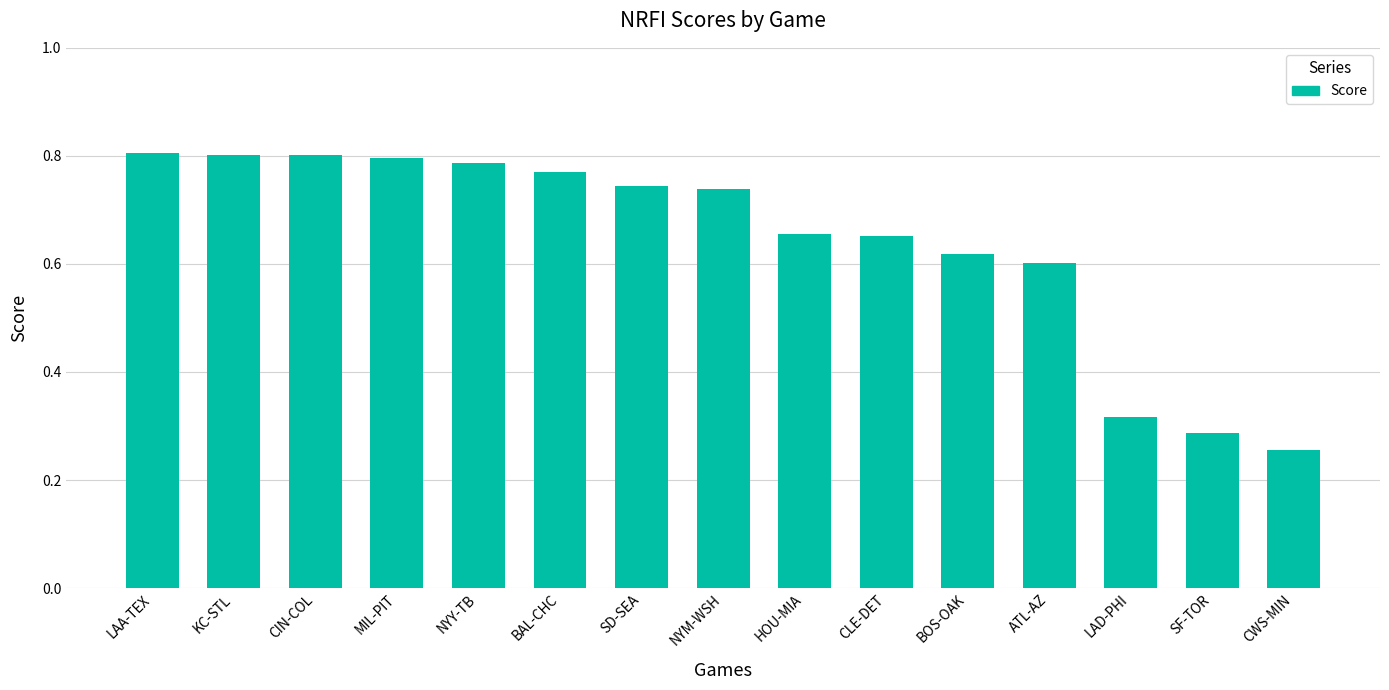

Which category has the lowest value across all series?

CWS-MIN